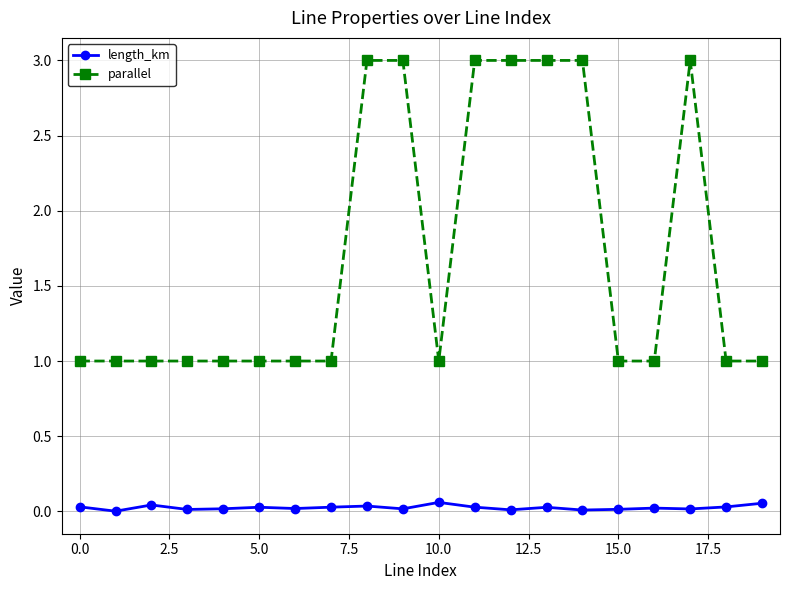

True or false: length_km has more than 2 points higher than both neighbors.

True